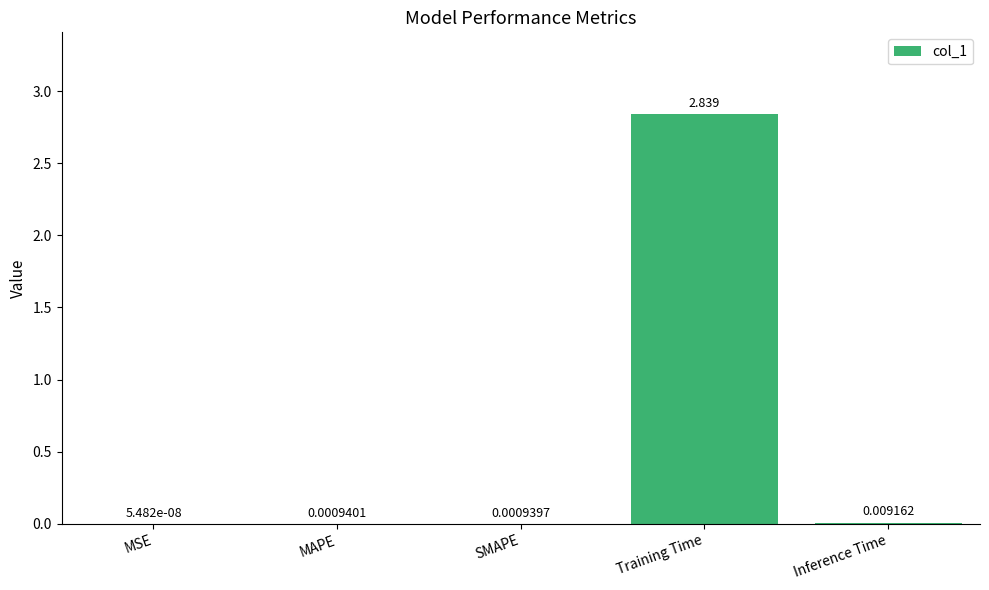

At which category does the chart reach its peak across all series?

Training Time